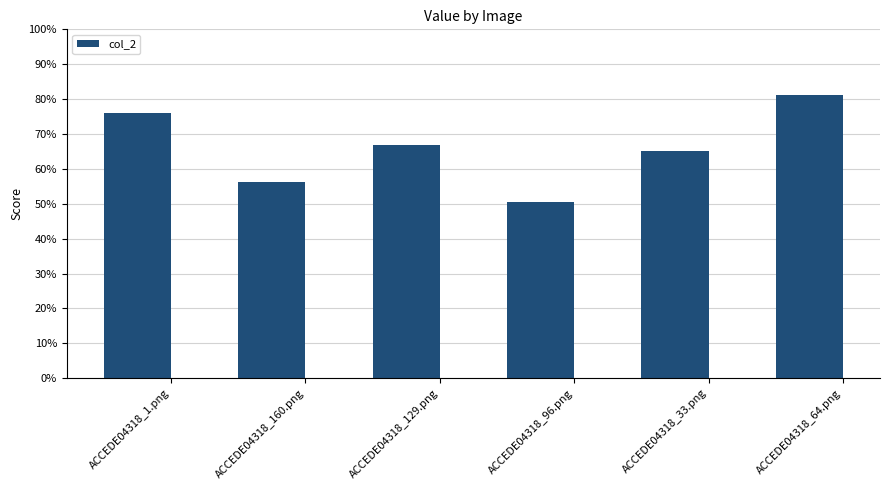

Between ACCEDE04318_96.png and ACCEDE04318_1.png, which is larger?

ACCEDE04318_1.png